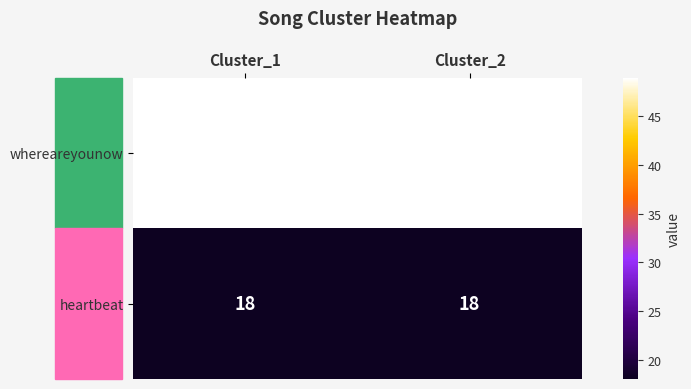

What is the minimum value for whereareyounow?

49